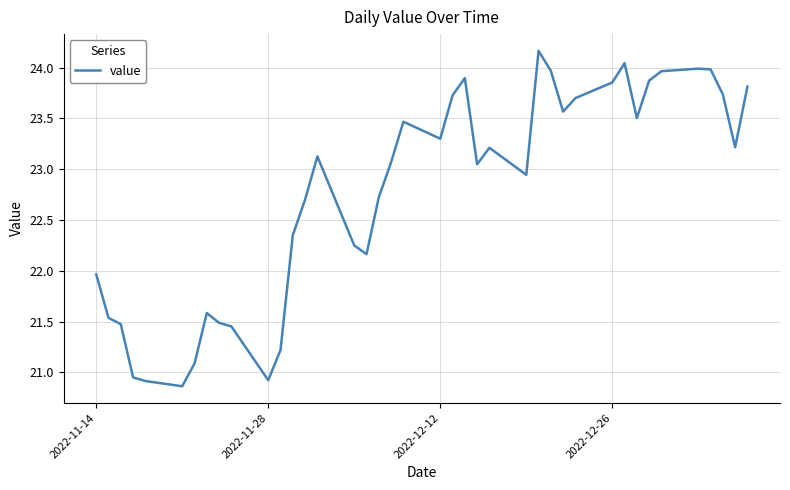

What is the smallest value displayed?

20.9